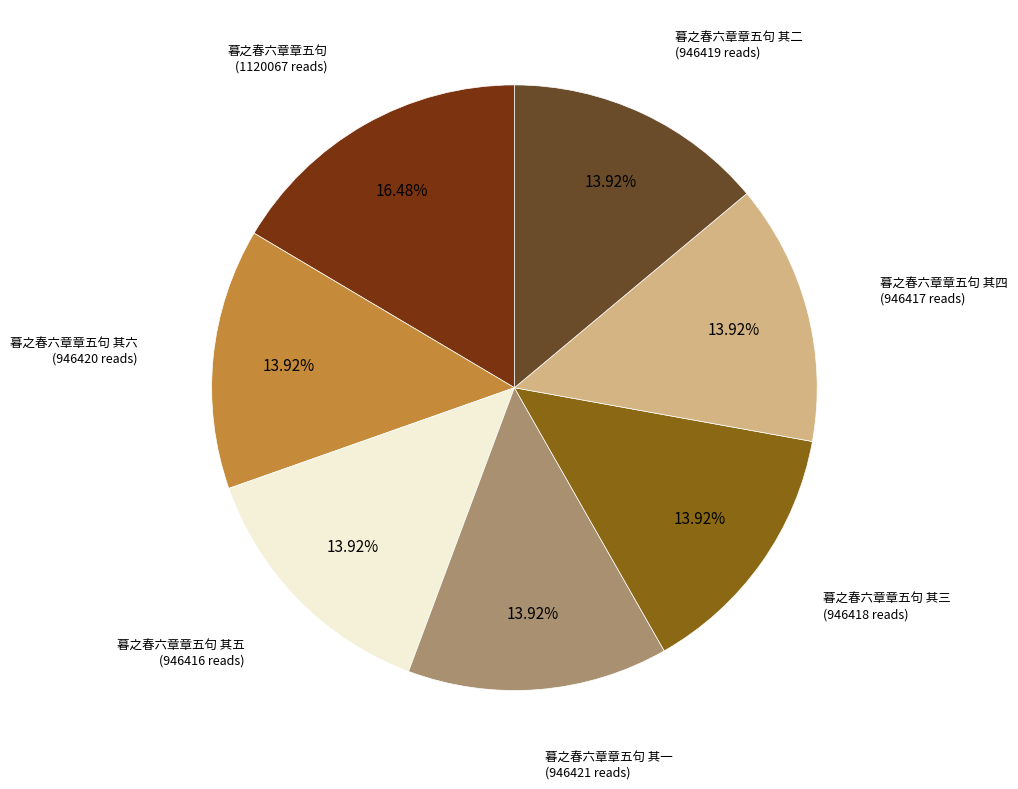

Which category has the smallest portion of the pie?

暮之春六章章五句 其五